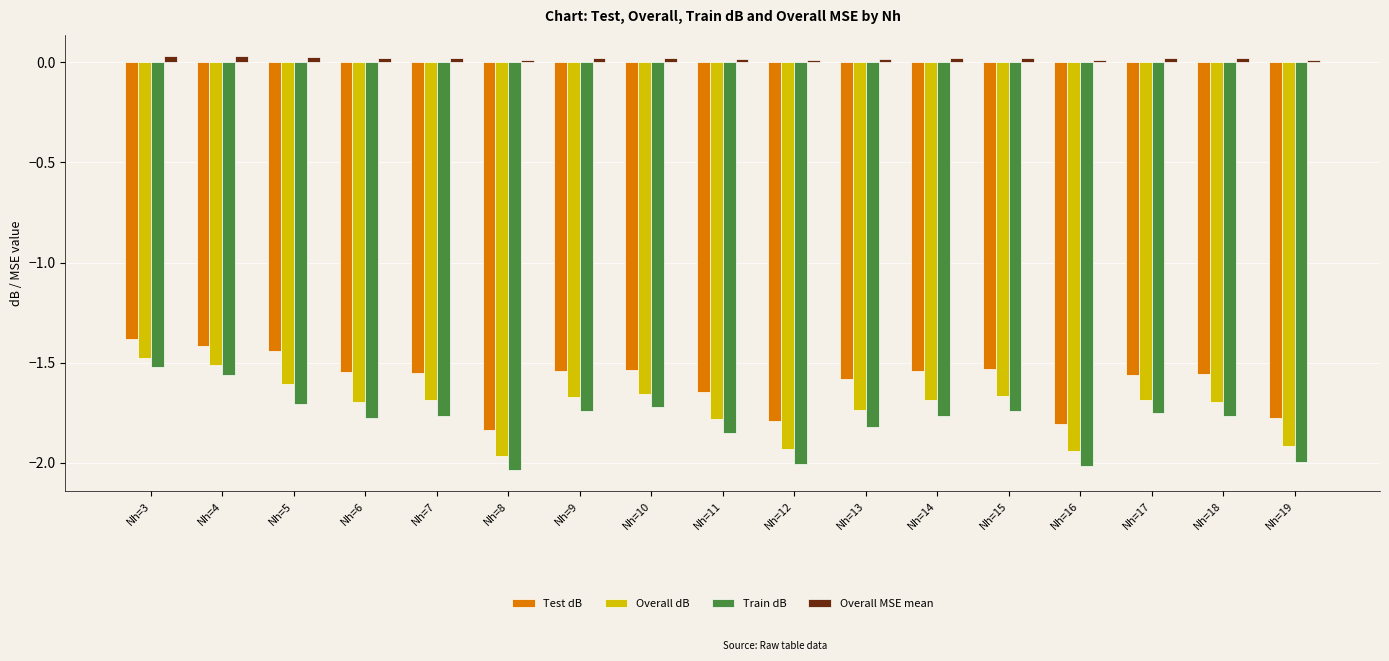

Is the value of Test dB at Nh=16 greater than the value of Overall MSE mean at Nh=10?

No